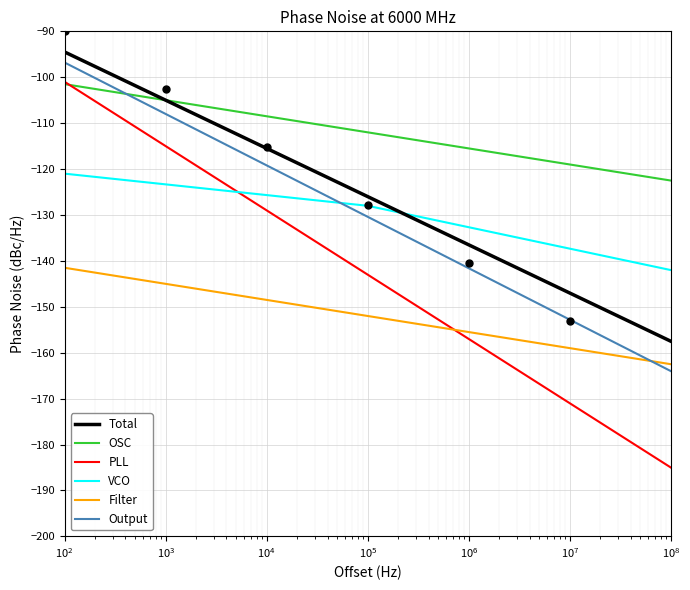

Reading right to left, what are all the values shown in this chart?

Total: -157.5	-153.0	-148.5	-144.0	-139.5	-135.0	-130.5	-126.0	-121.5	-117.0	-112.5	-108.0	-103.5	-99.0	-94.5
OSC: -122.5	-121.0	-119.5	-118.0	-116.5	-115.0	-113.5	-112.0	-110.5	-109.0	-107.5	-106.0	-104.5	-103.0	-101.5
PLL: -185.0	-179.0	-173.0	-167.0	-161.0	-155.0	-149.0	-143.0	-137.0	-131.0	-125.0	-119.0	-113.0	-107.0	-101.0
VCO: -142.0	-140.0	-138.0	-136.0	-134.0	-132.0	-130.0	-128.0	-127.0	-126.0	-125.0	-124.0	-123.0	-122.0	-121.0
Filter: -162.5	-161.0	-159.5	-158.0	-156.5	-155.0	-153.5	-152.0	-150.5	-149.0	-147.5	-146.0	-144.5	-143.0	-141.5
Output: -164.0	-159.2	-154.4	-149.6	-144.8	-140.0	-135.2	-130.4	-125.6	-120.8	-116.0	-111.2	-106.4	-101.6	-96.8